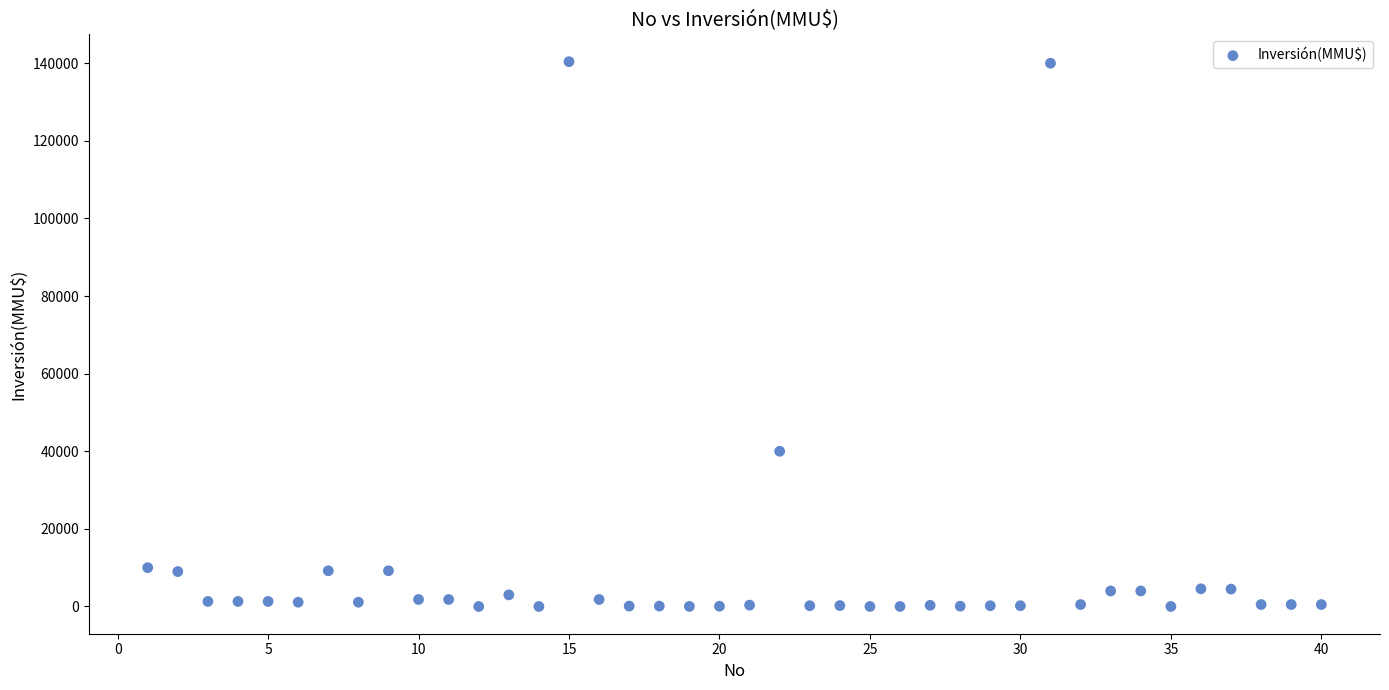

What is the range of Y values (max minus min)?

140400